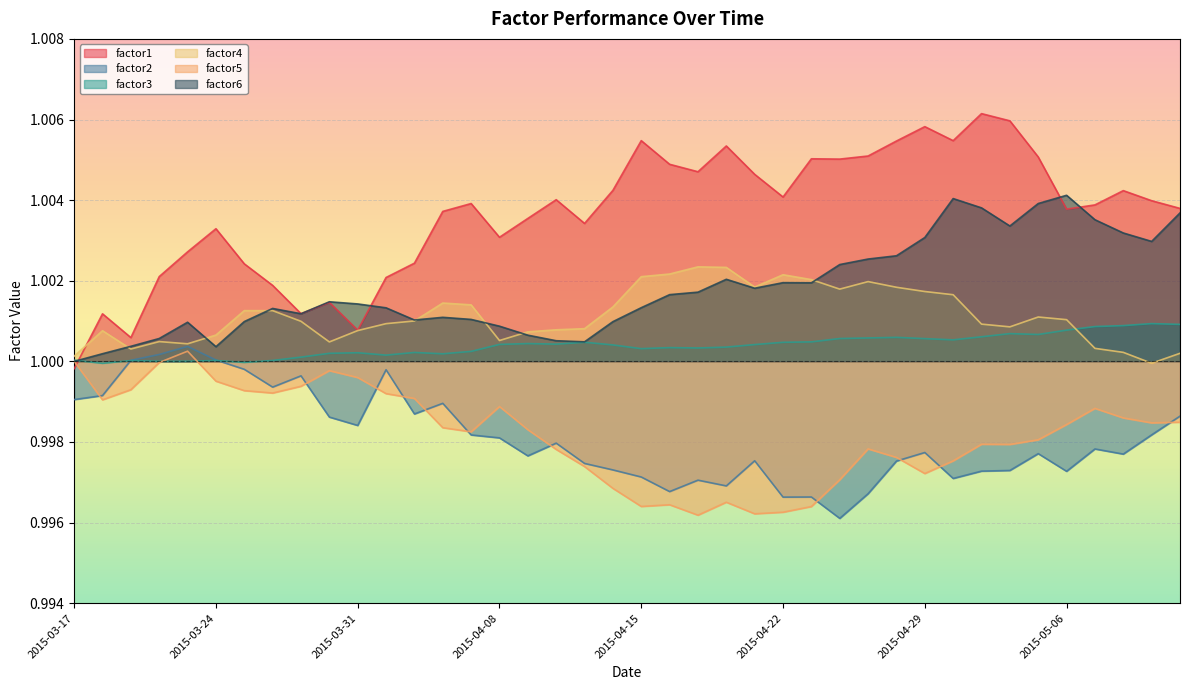

At which label does factor6 reach its minimum?

2015-03-17